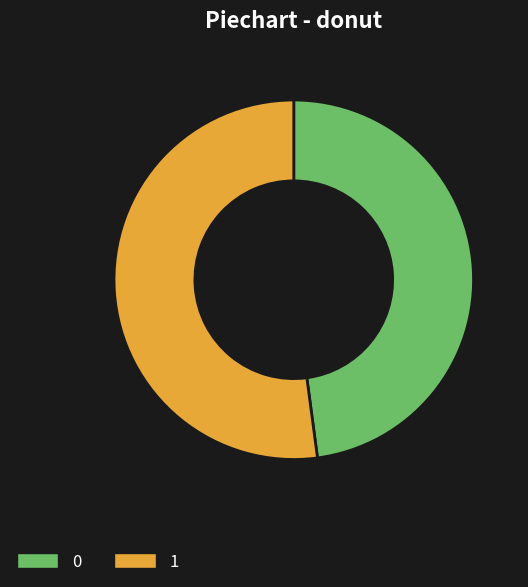

Does 0 account for over 50% of the chart?

No